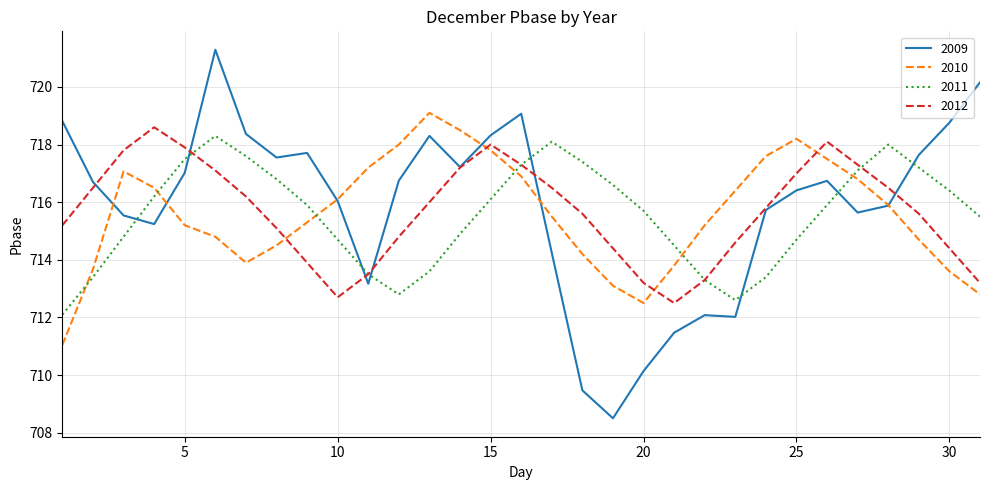

What is the minimum value shown in the chart?

708.5